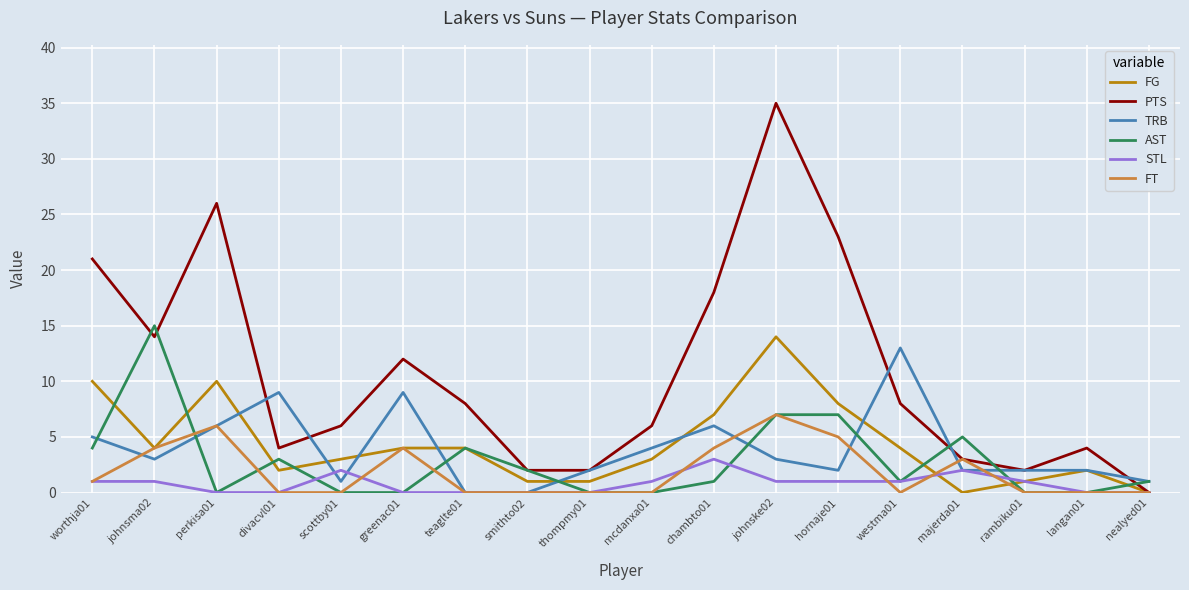

Reading left to right, what are all the values shown in this chart?

FG: worthja01=10	johnsma02=4	perkisa01=10	divacvl01=2	scottby01=3	greenac01=4	teaglte01=4	smithto02=1	thompmy01=1	mcdanxa01=3	chambto01=7	johnske02=14	hornaje01=8	westma01=4	majerda01=0	rambiku01=1	langan01=2	nealyed01=0
PTS: worthja01=21	johnsma02=14	perkisa01=26	divacvl01=4	scottby01=6	greenac01=12	teaglte01=8	smithto02=2	thompmy01=2	mcdanxa01=6	chambto01=18	johnske02=35	hornaje01=23	westma01=8	majerda01=3	rambiku01=2	langan01=4	nealyed01=0
TRB: worthja01=5	johnsma02=3	perkisa01=6	divacvl01=9	scottby01=1	greenac01=9	teaglte01=0	smithto02=0	thompmy01=2	mcdanxa01=4	chambto01=6	johnske02=3	hornaje01=2	westma01=13	majerda01=2	rambiku01=2	langan01=2	nealyed01=1
AST: worthja01=4	johnsma02=15	perkisa01=0	divacvl01=3	scottby01=0	greenac01=0	teaglte01=4	smithto02=2	thompmy01=0	mcdanxa01=0	chambto01=1	johnske02=7	hornaje01=7	westma01=1	majerda01=5	rambiku01=0	langan01=0	nealyed01=1
STL: worthja01=1	johnsma02=1	perkisa01=0	divacvl01=0	scottby01=2	greenac01=0	teaglte01=0	smithto02=0	thompmy01=0	mcdanxa01=1	chambto01=3	johnske02=1	hornaje01=1	westma01=1	majerda01=2	rambiku01=1	langan01=0	nealyed01=0
FT: worthja01=1	johnsma02=4	perkisa01=6	divacvl01=0	scottby01=0	greenac01=4	teaglte01=0	smithto02=0	thompmy01=0	mcdanxa01=0	chambto01=4	johnske02=7	hornaje01=5	westma01=0	majerda01=3	rambiku01=0	langan01=0	nealyed01=0